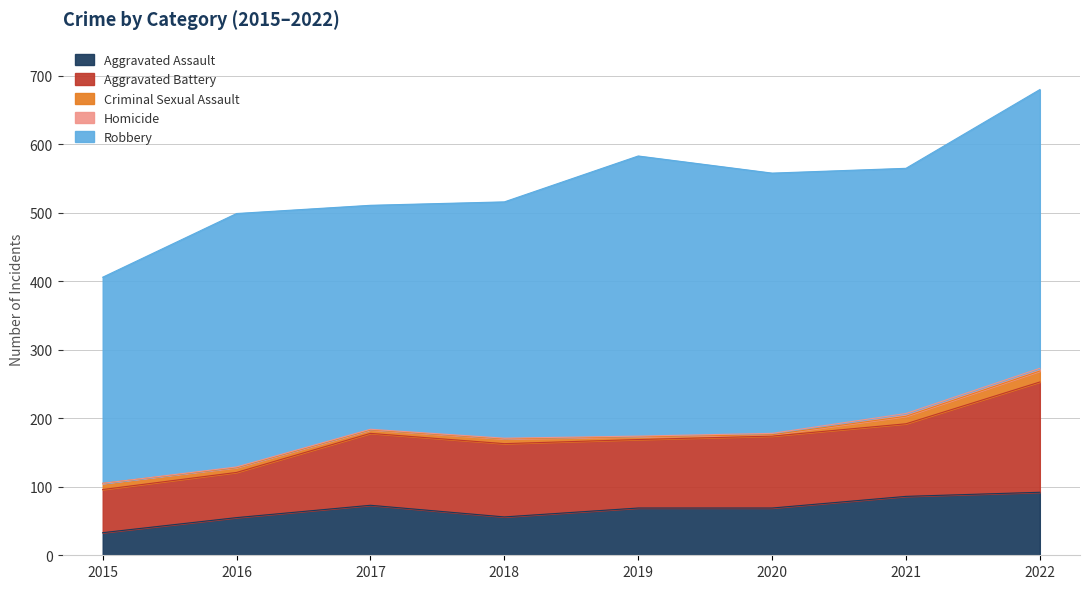

Where does the Aggravated Assault series first go above 69?

2017